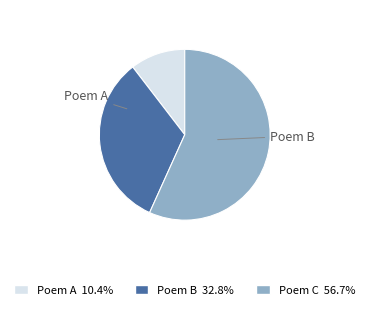

Is there a majority slice in this chart?

Yes